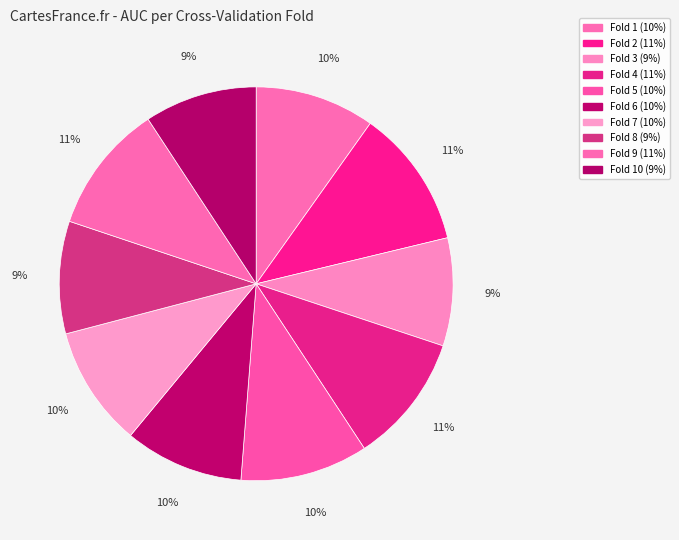

Count the number of slices in the pie.

10